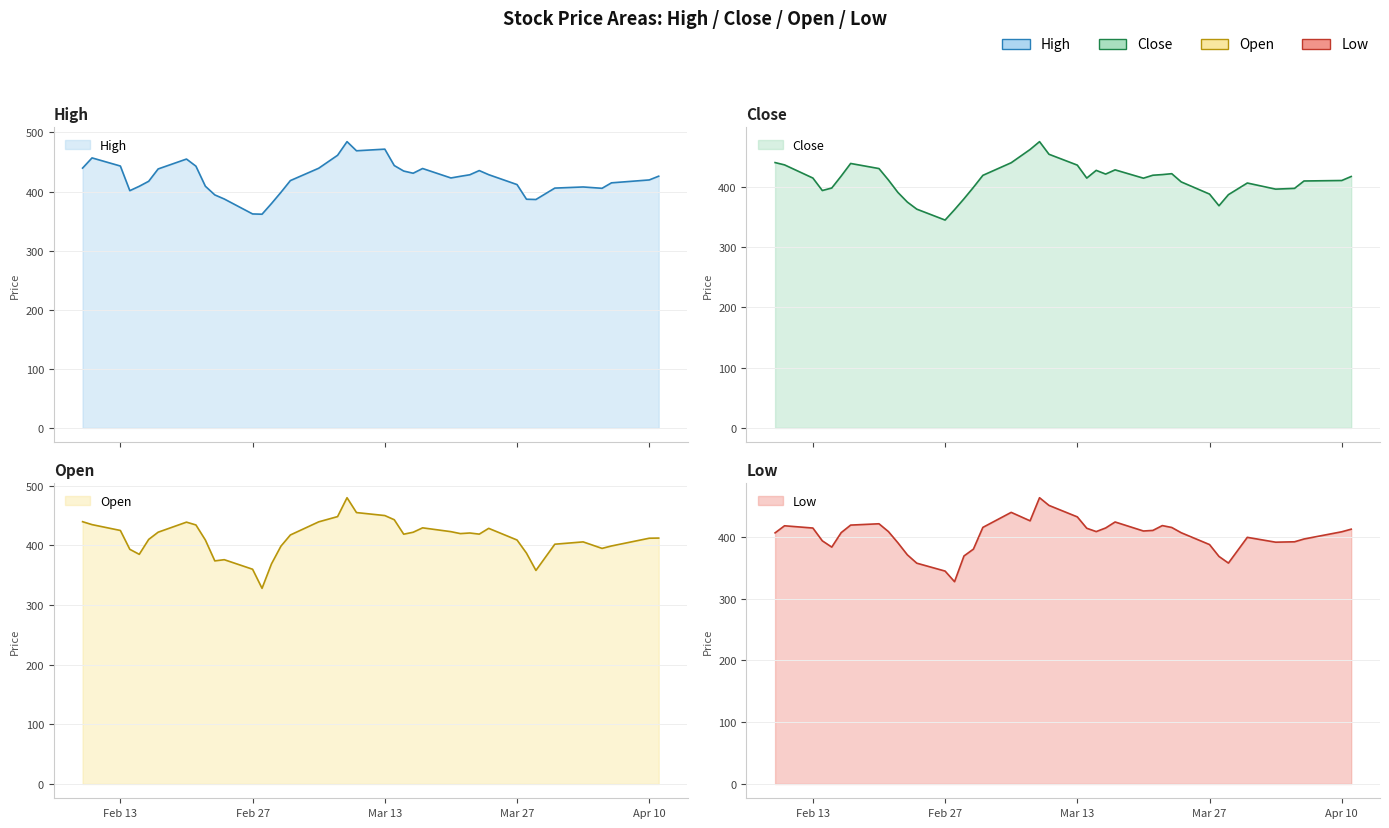

What is the greatest value displayed?

484.4